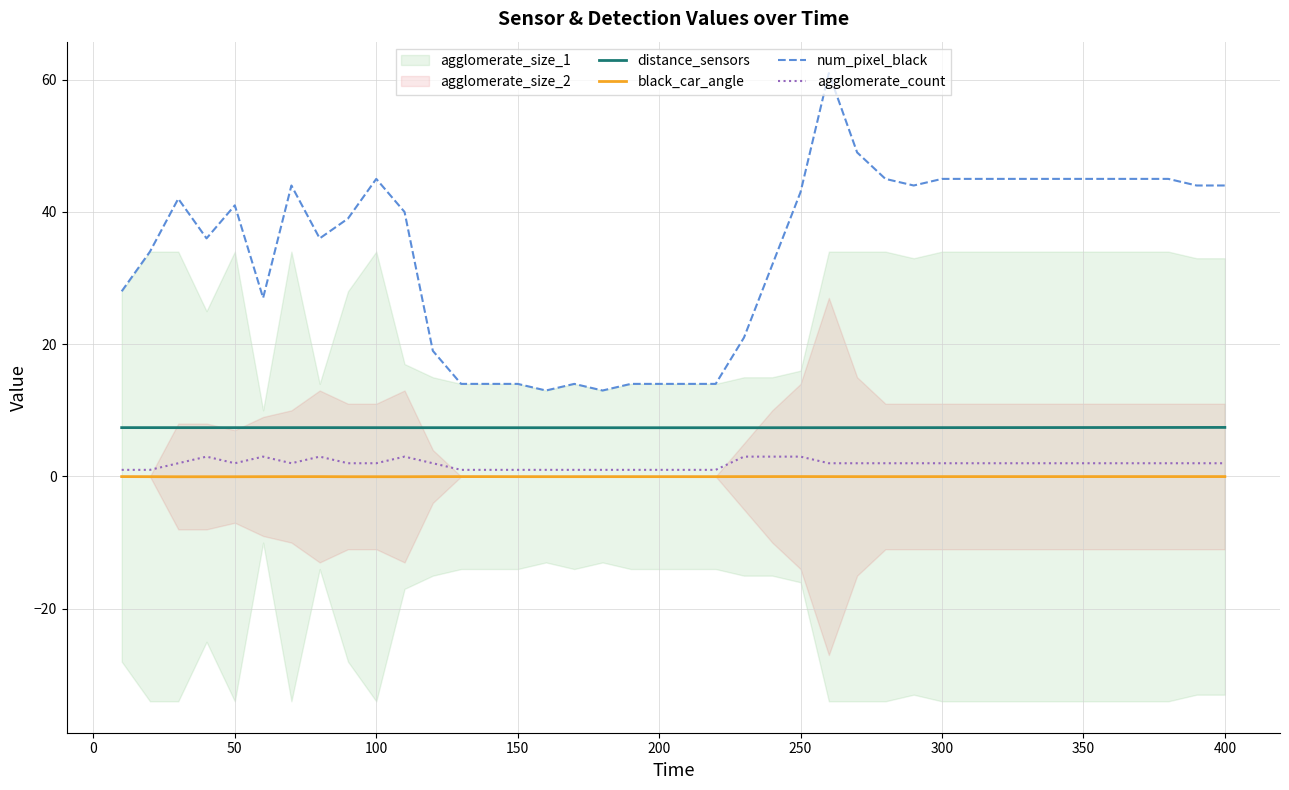

True or false: agglomerate_count and black_car_angle cross at least once.

False